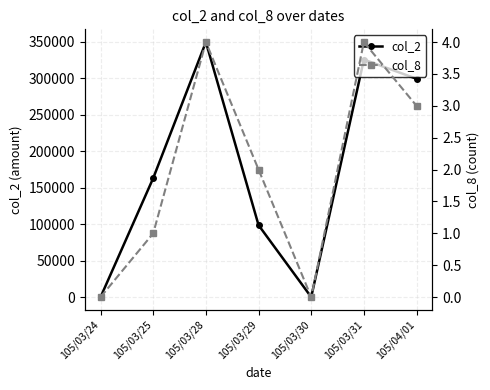

Reading left to right, extract all data points from this chart.

col_2: 0	163180	349630	98600	0	325650	299320
col_8: 0	1	4	2	0	4	3